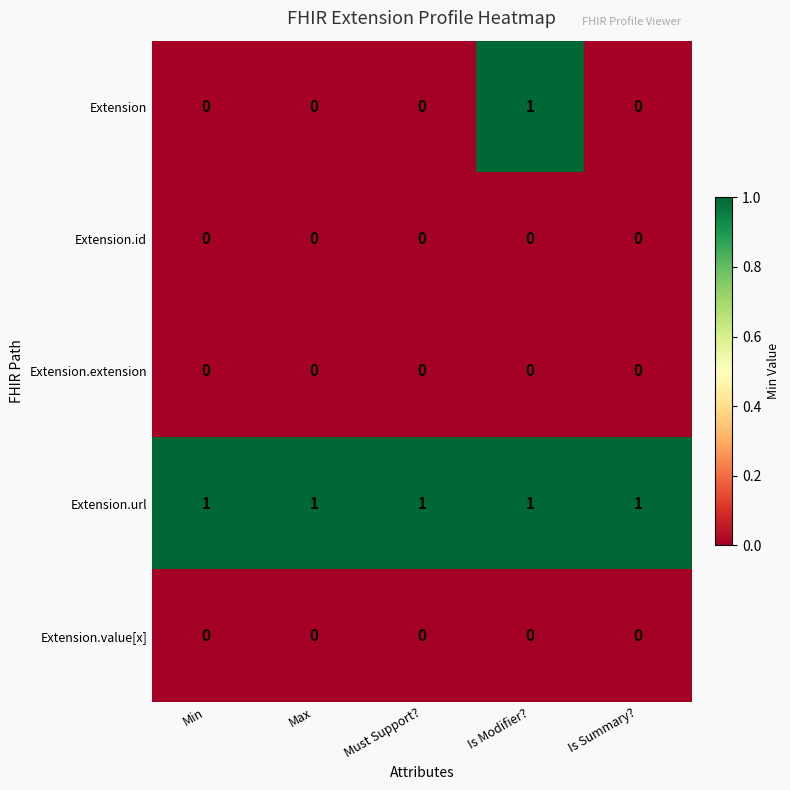

Reading right to left, extract all data points from this chart.

Extension: 0	1	0	0	0
Extension.id: 0	0	0	0	0
Extension.extension: 0	0	0	0	0
Extension.url: 1	1	1	1	1
Extension.value[x]: 0	0	0	0	0